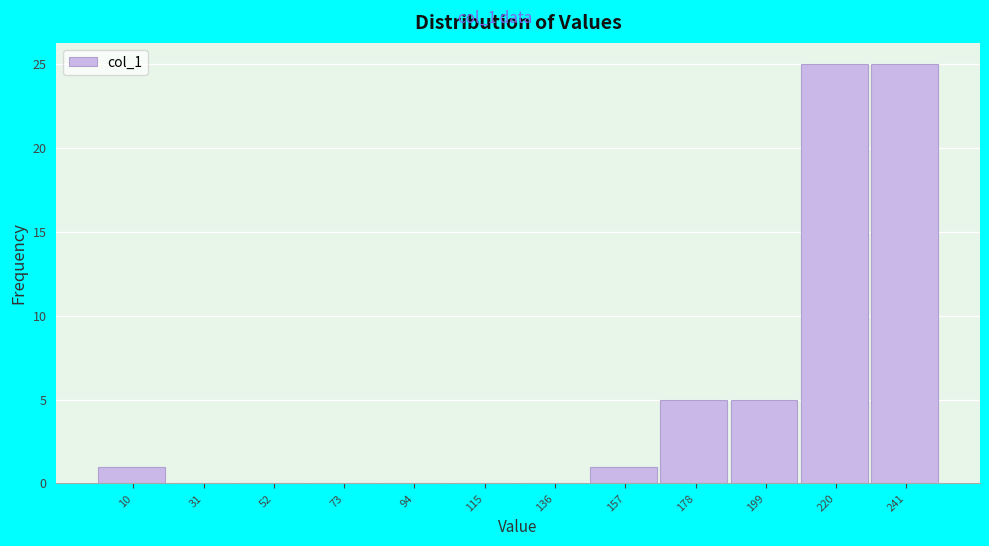

What is the height of the bar covering 231 to 252 on the x-axis? Neither the bar edges nor the heights are printed on the chart, so give them approximately, as read against the axes.

25